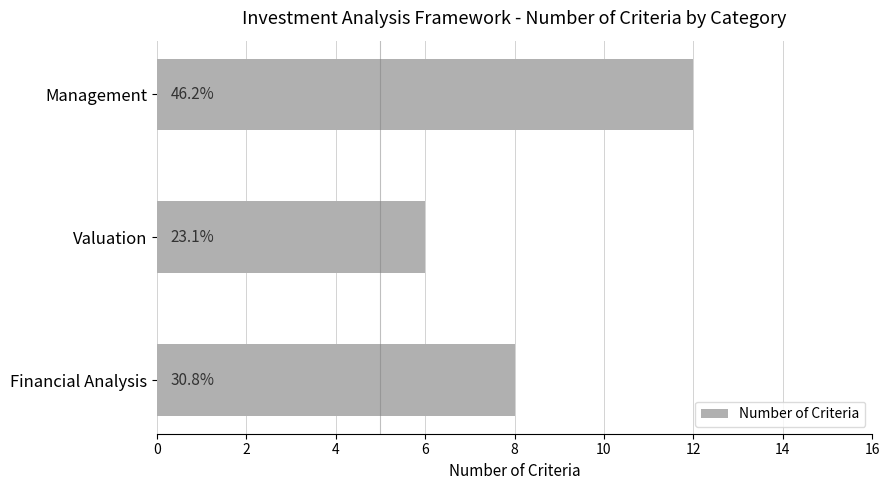

Are the bars grouped side by side (vs. stacked)?

No